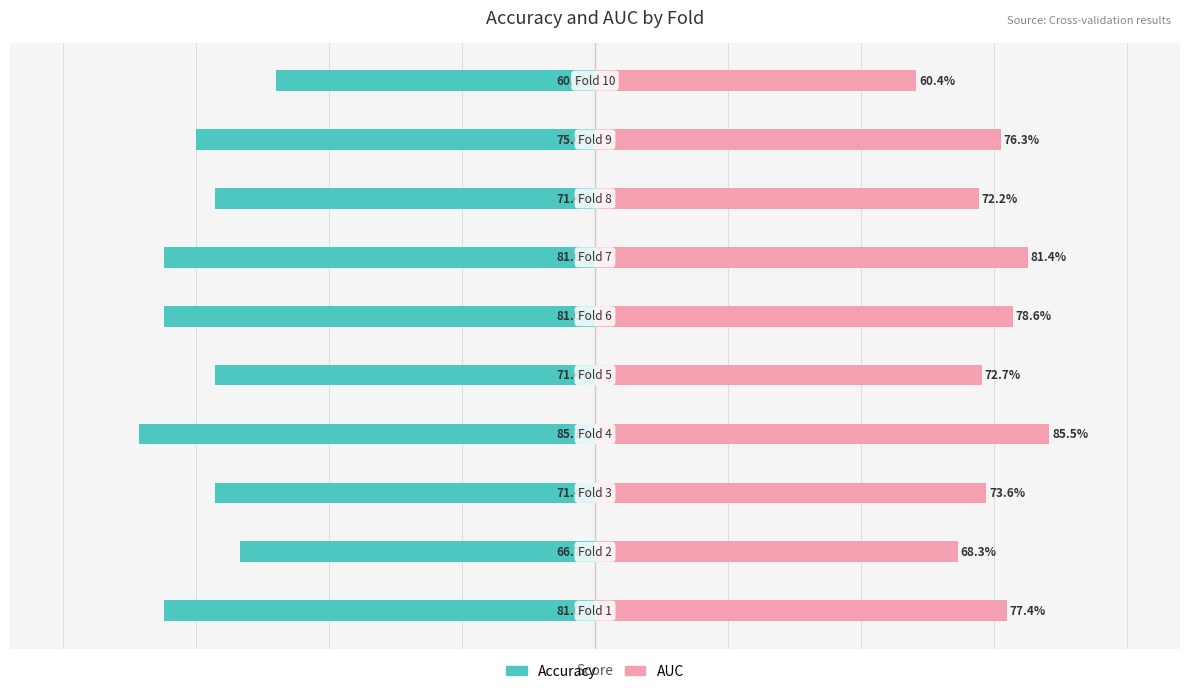

What are all the series names shown in the legend?

accuracy, auc